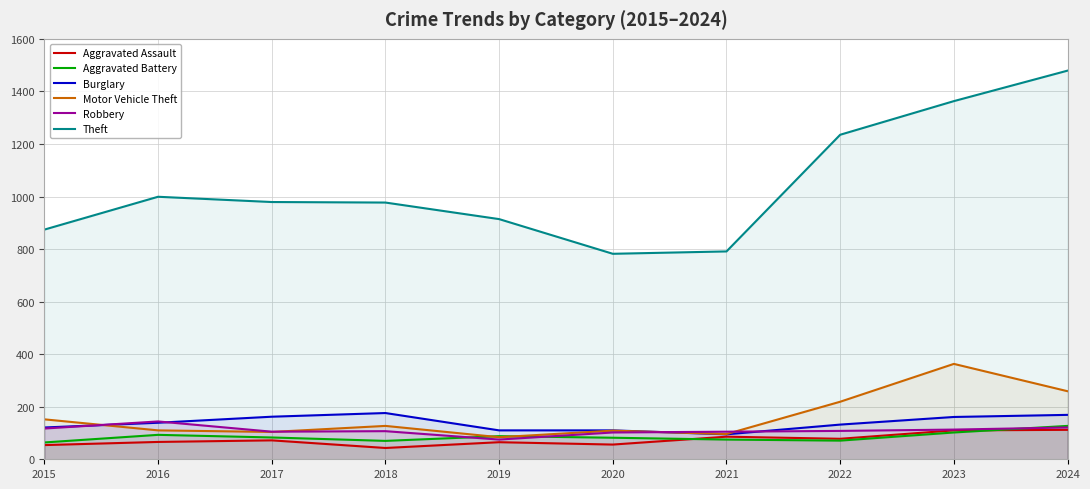

How many data points in Robbery are above 108?

4